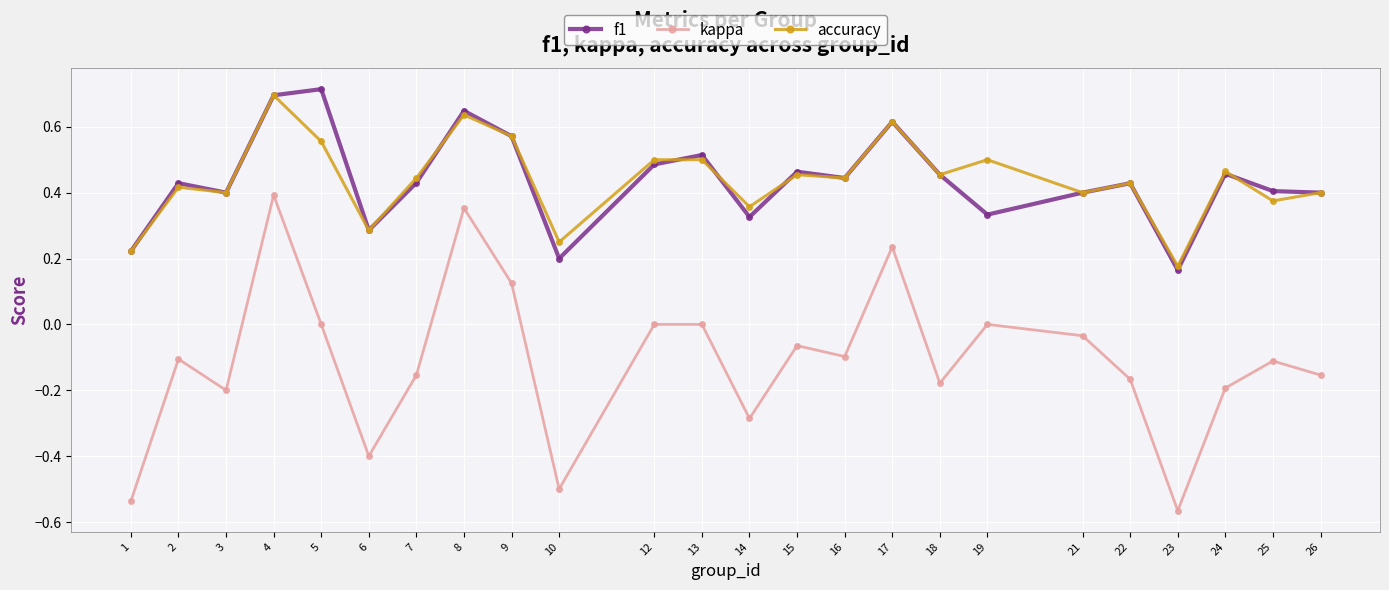

True or false: kappa and f1 cross at least once.

False